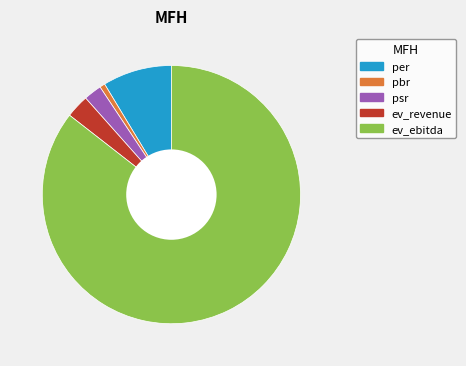

Between psr and pbr, which is larger?

psr